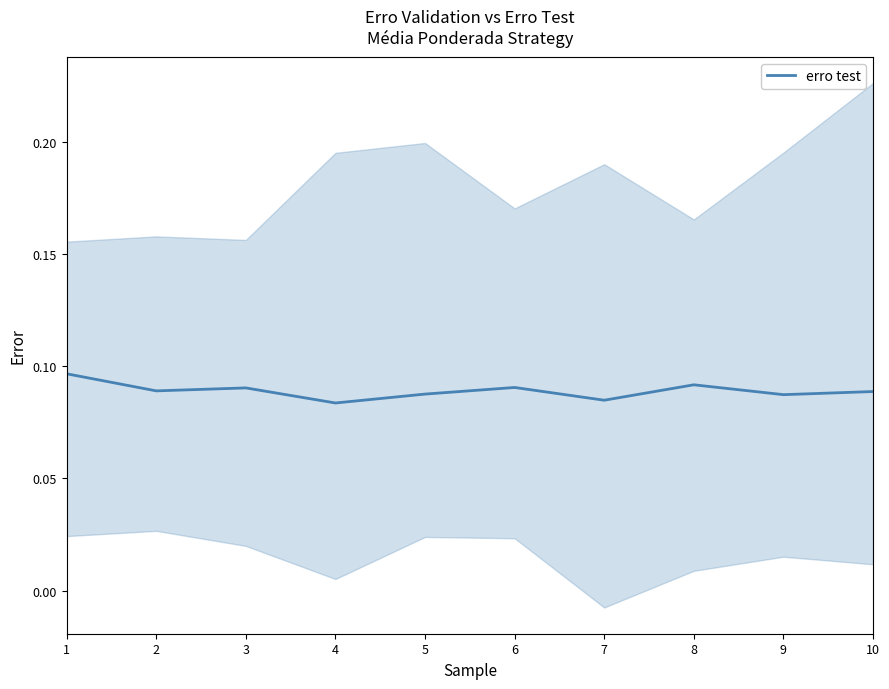

Is this an area chart (filled region under the line)?

No